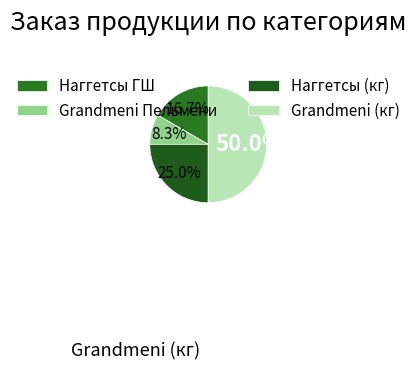

Rank the categories by value from lowest to highest.

Grandmeni Пельмени, Наггетсы ГШ, Наггетсы (кг), Grandmeni (кг)